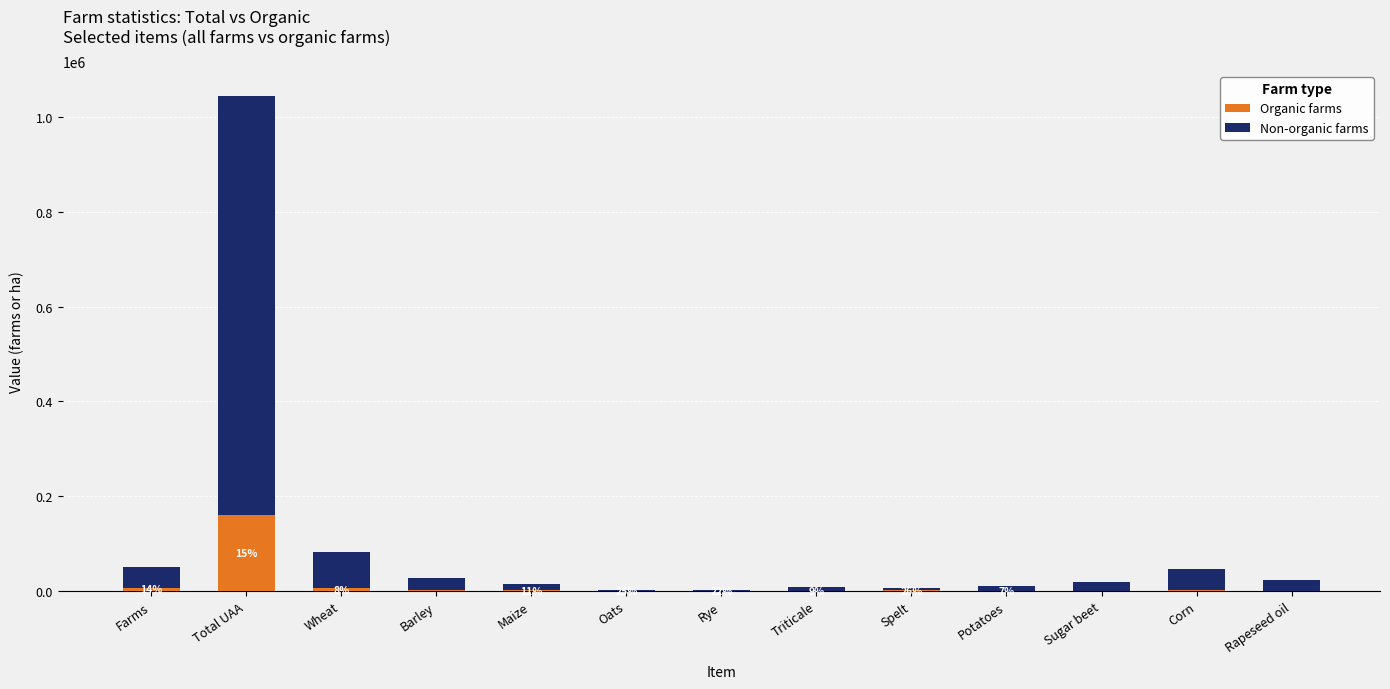

What is the maximum value for Organic farms?

161020.3